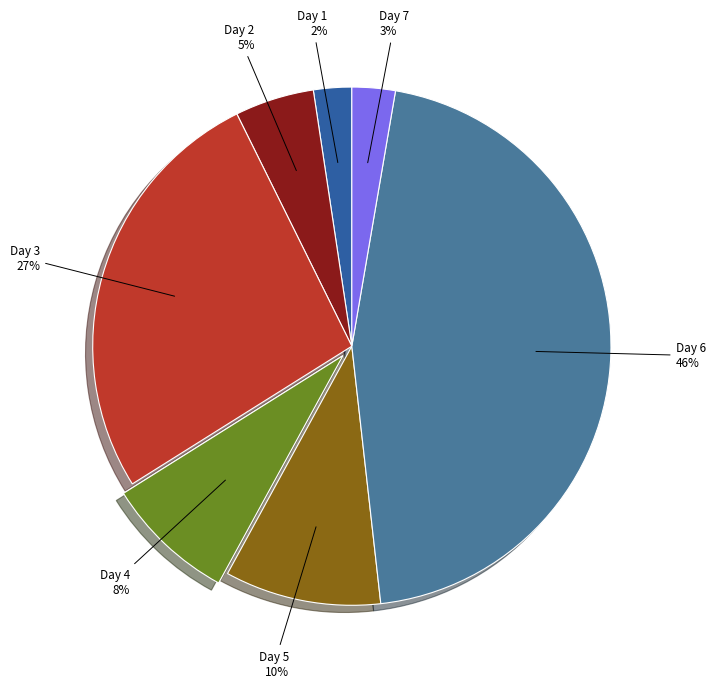

How many segments does this pie chart have?

7